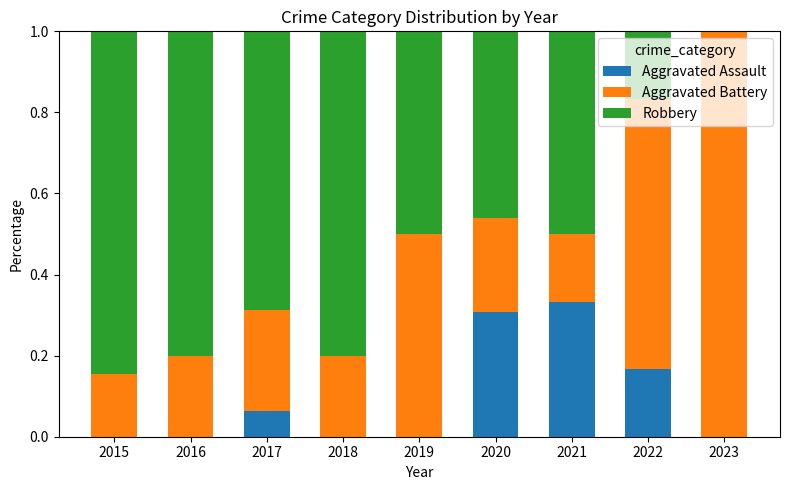

Is it true that Aggravated Assault equals 0.1 at 2021?

False